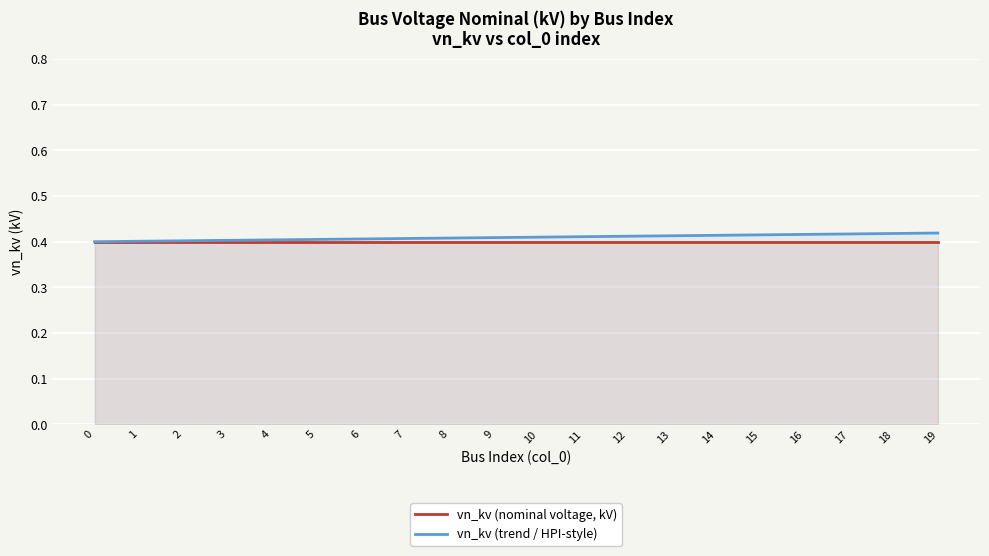

What is the total value across all series at 15?

0.8